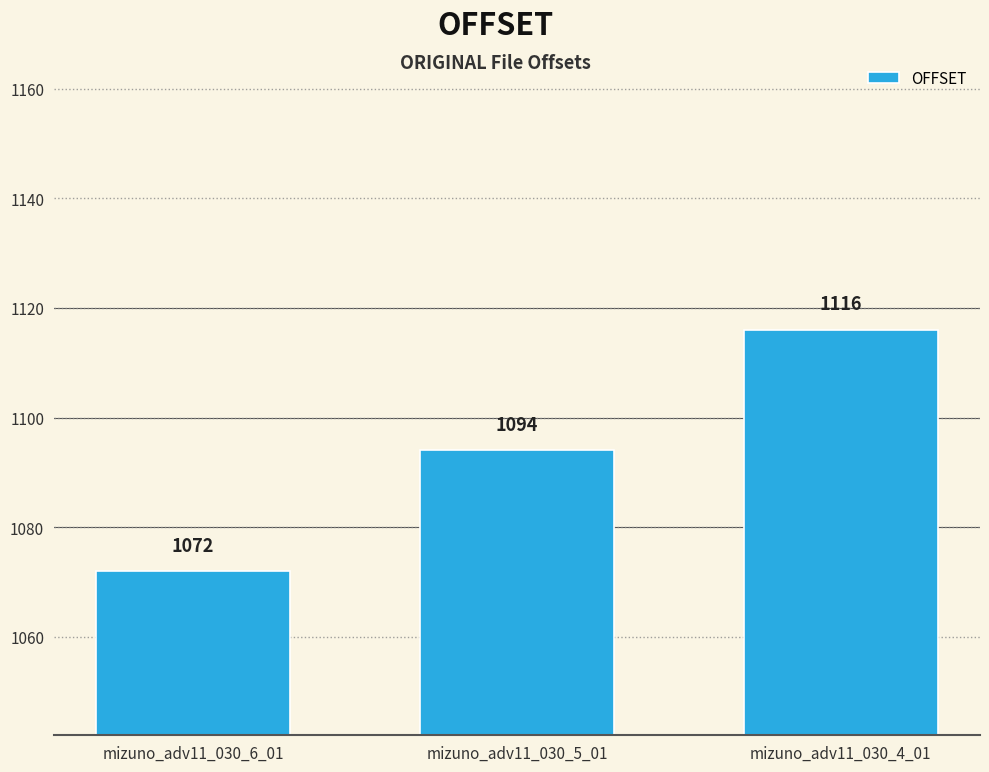

What is the change in value from mizuno_adv11_030_6_01 to mizuno_adv11_030_4_01?

+44